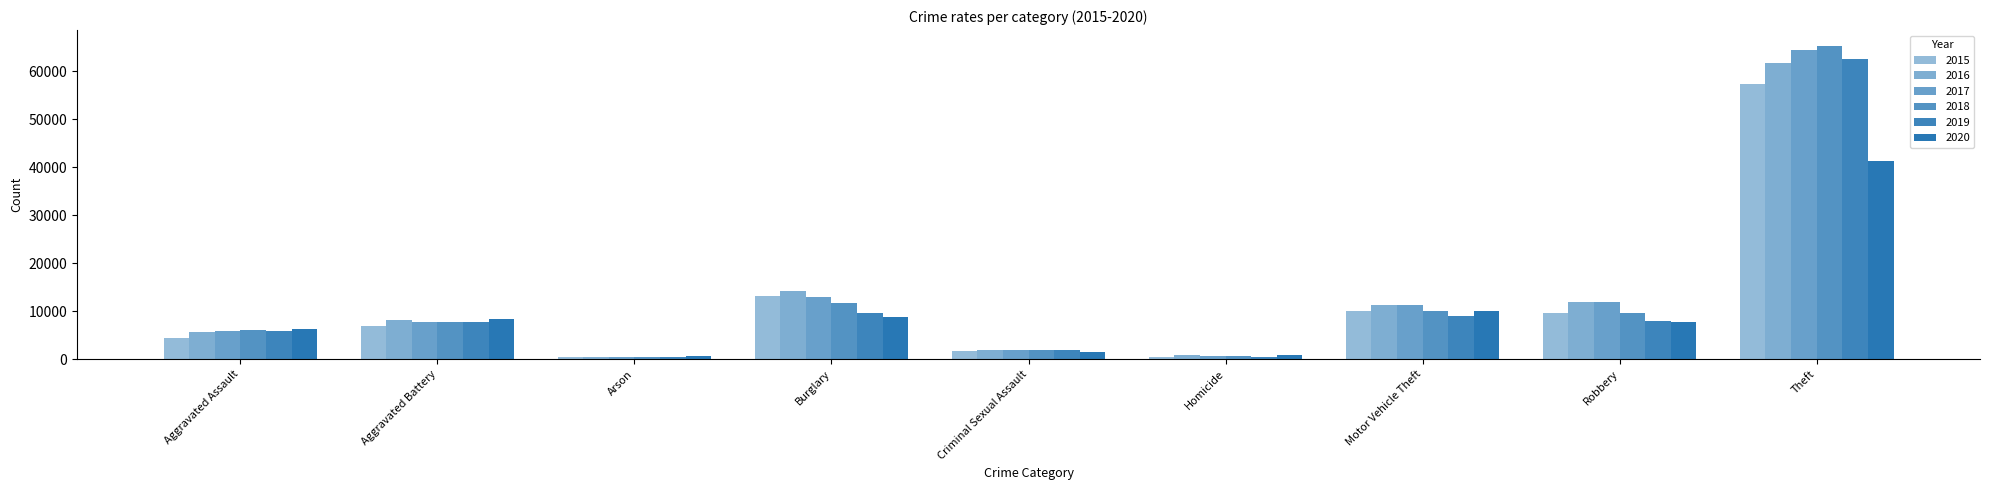

Does the chart contain any negative values?

No